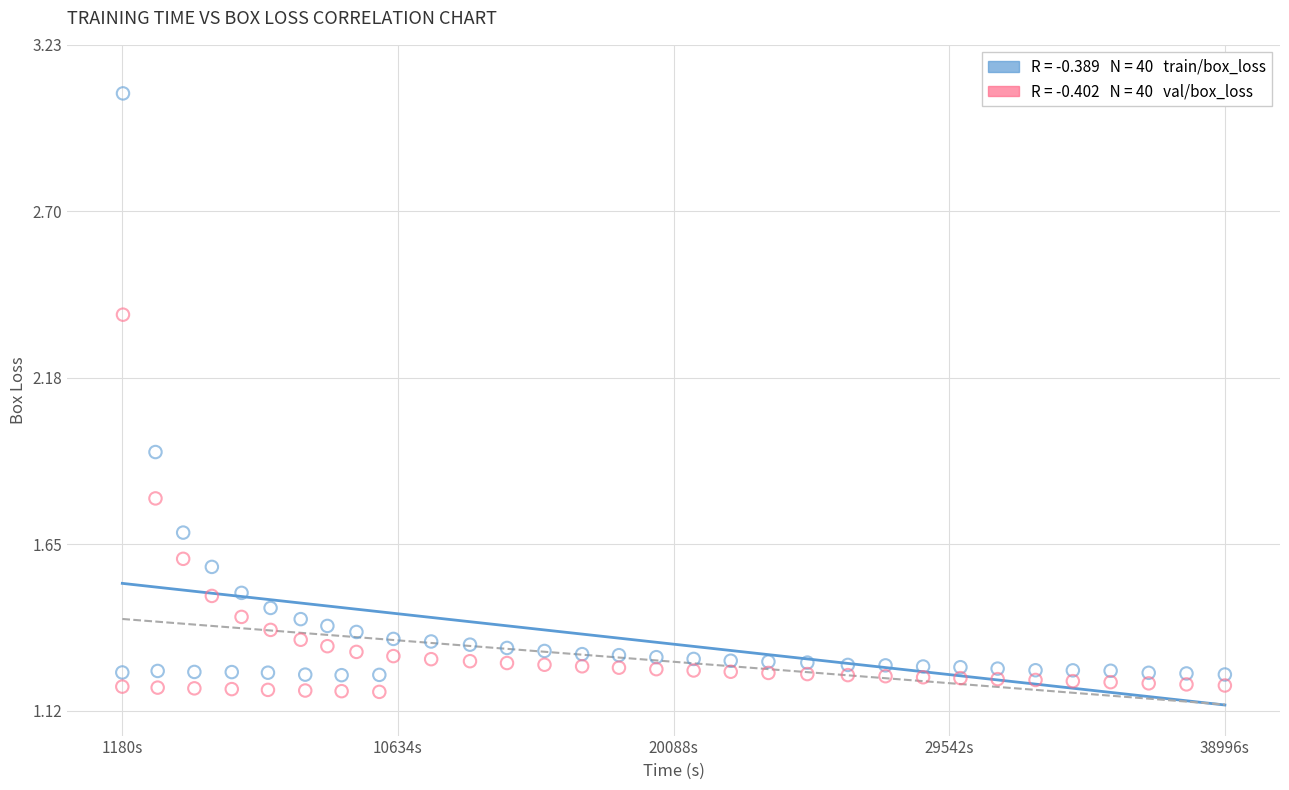

Across all data points, what is the range of X values (max minus min)?

37816.4